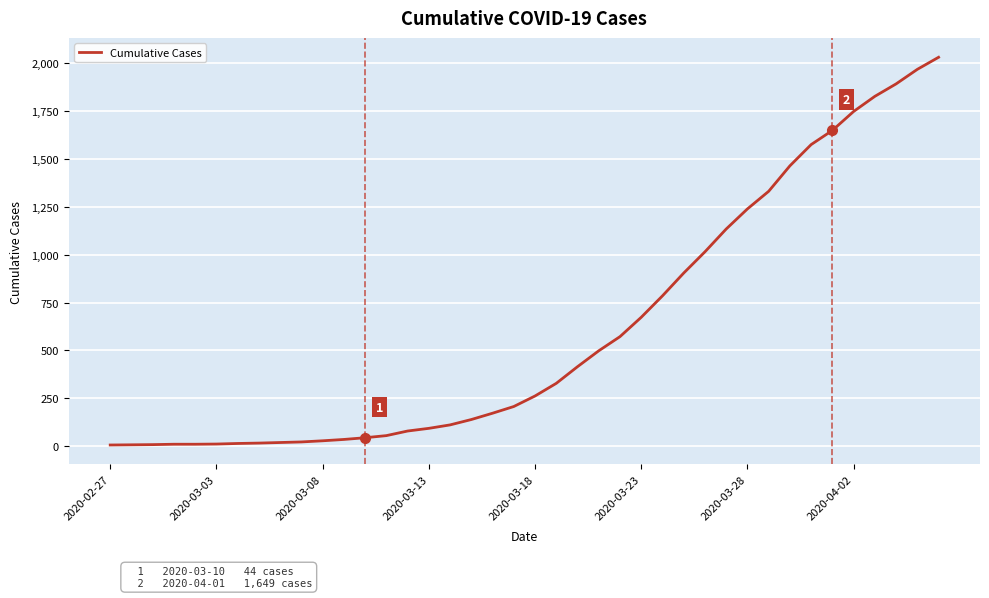

What is the difference between the maximum and minimum values?

2025